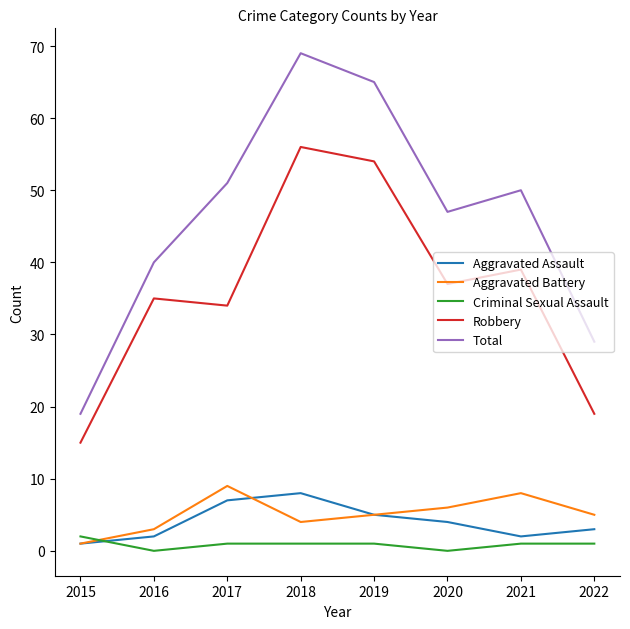

What is the maximum value for Total?

69